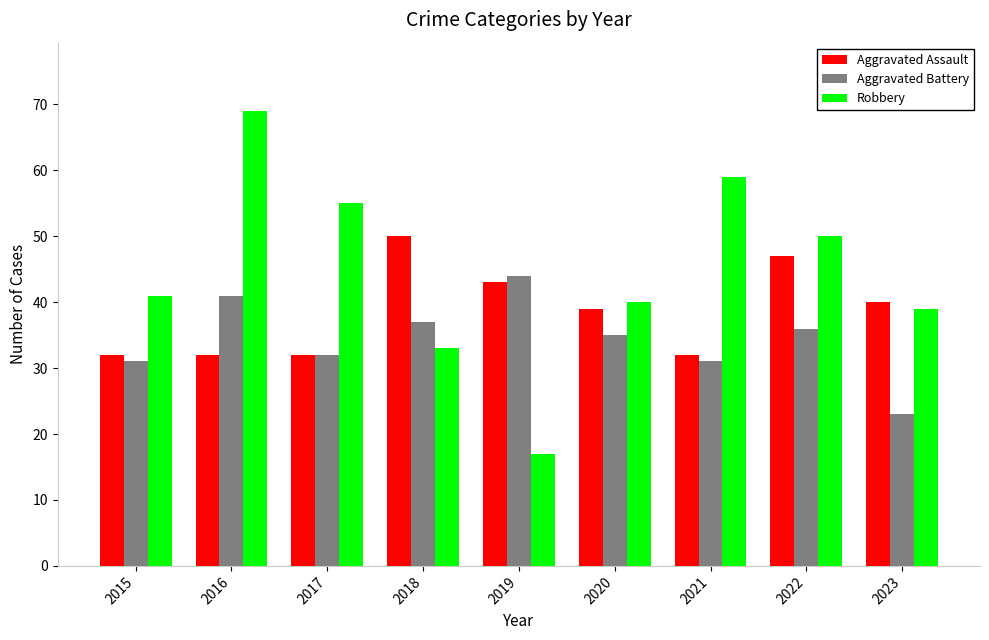

Which series has the largest total across all categories?

Robbery